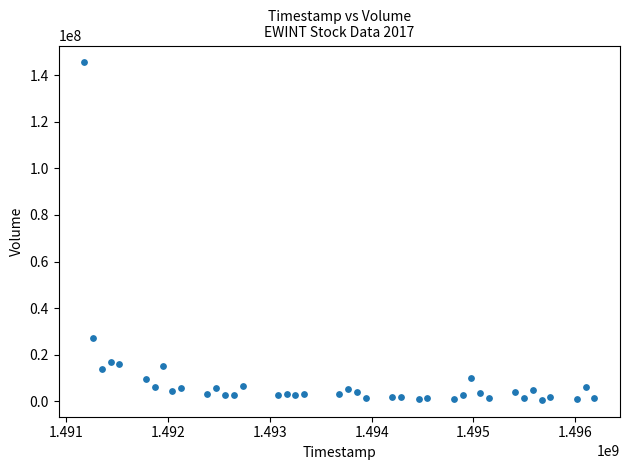

What is the range of X values (max minus min)?

5011200